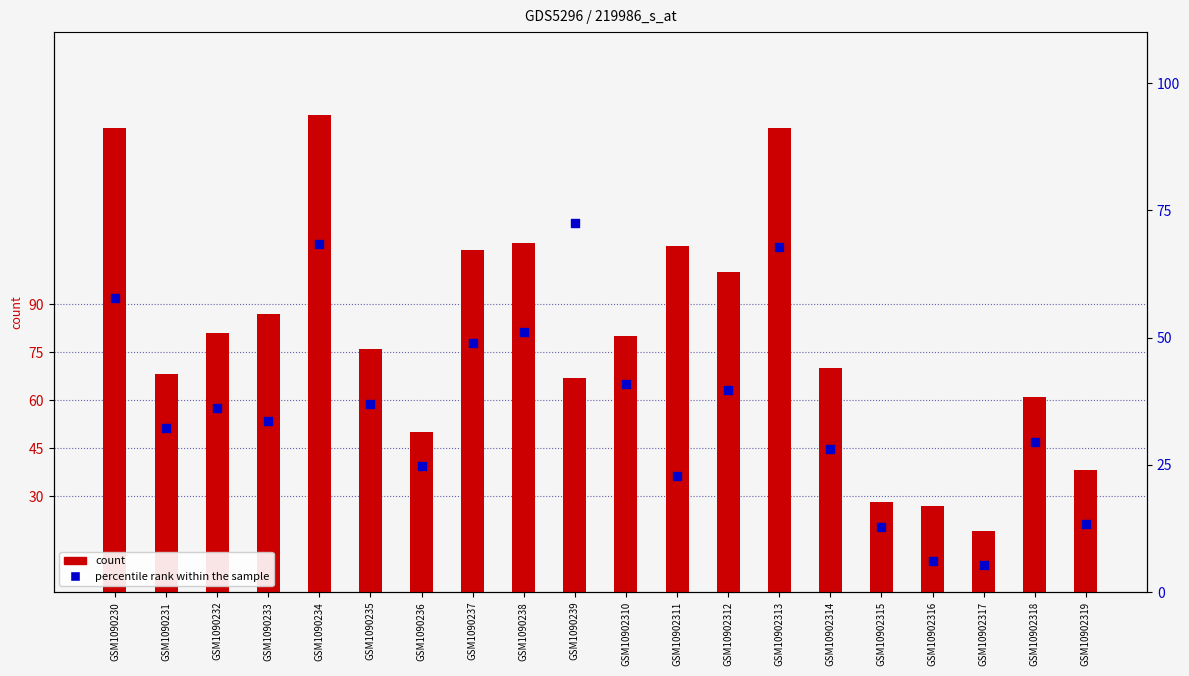

At how many categories does at least one series exceed 89?

7